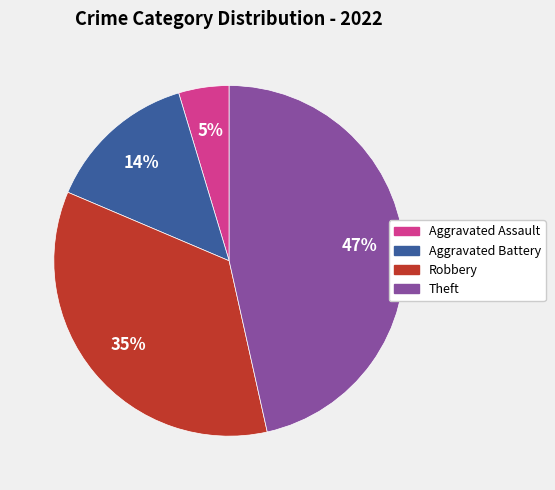

To the nearest percent, what is the average slice percentage?

25%